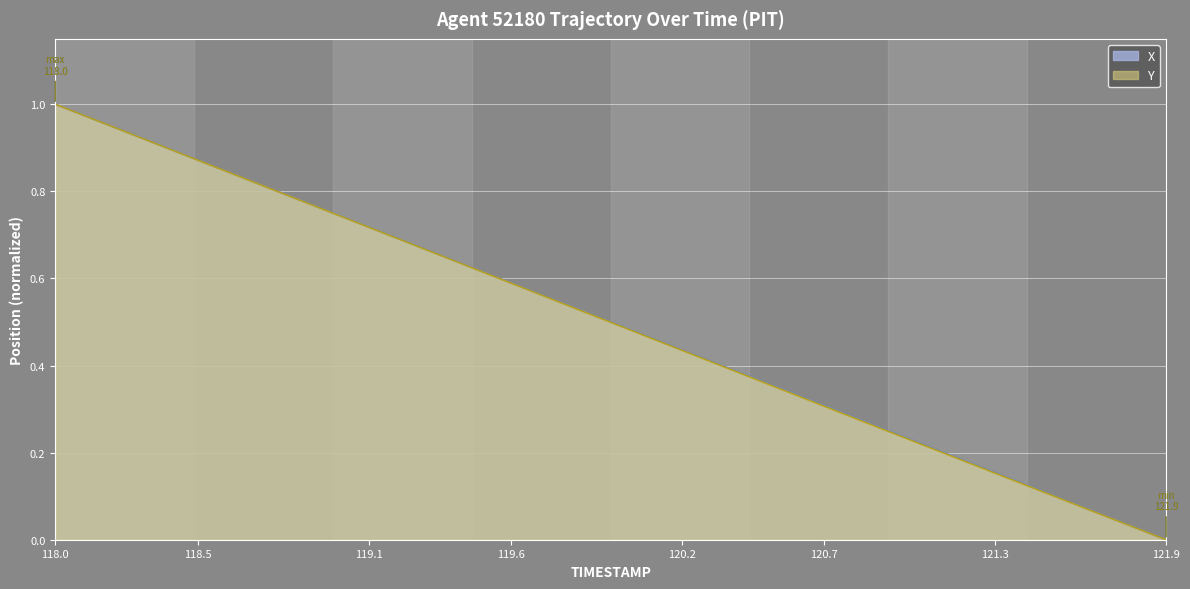

The value of Y at 118.7 is 0.8. True or false?

True